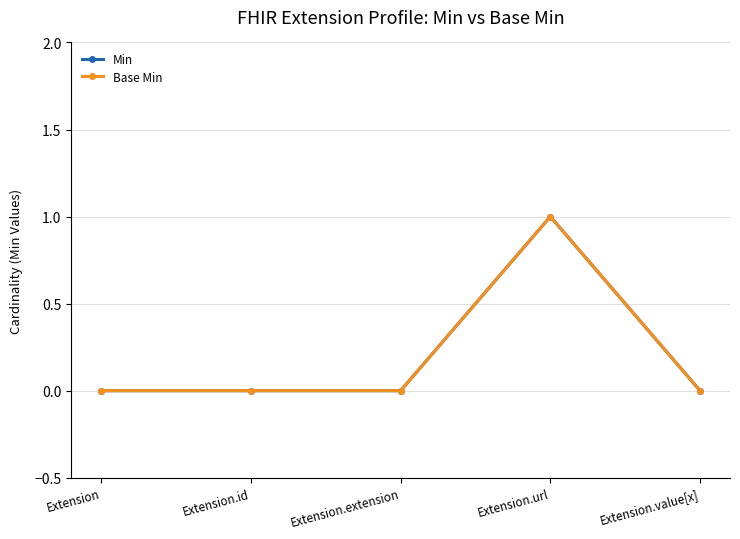

Where is Min nearest to the value 0?

Extension